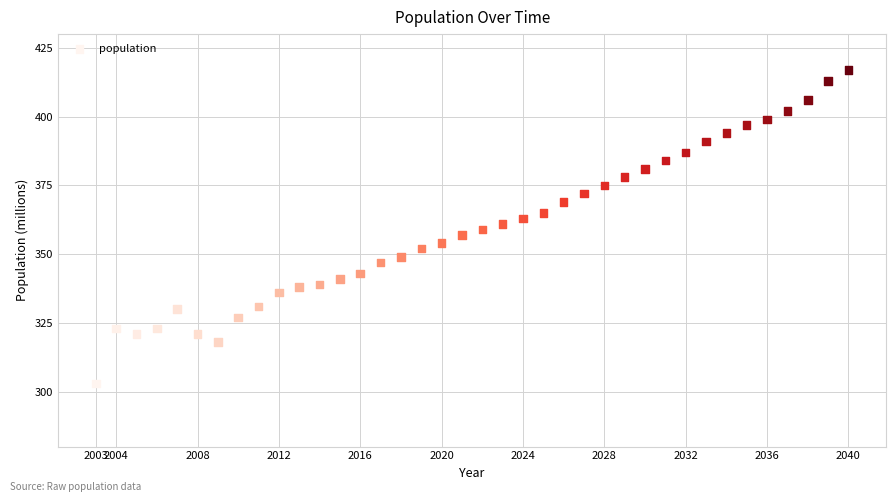

What is the range of X values (max minus min)?

37